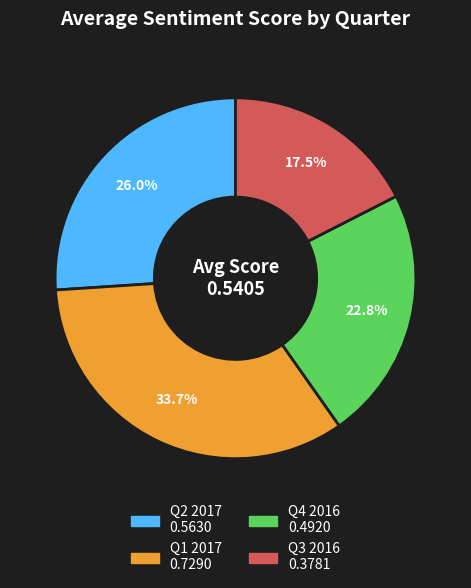

Which category has the biggest portion of the pie?

Q1 2017